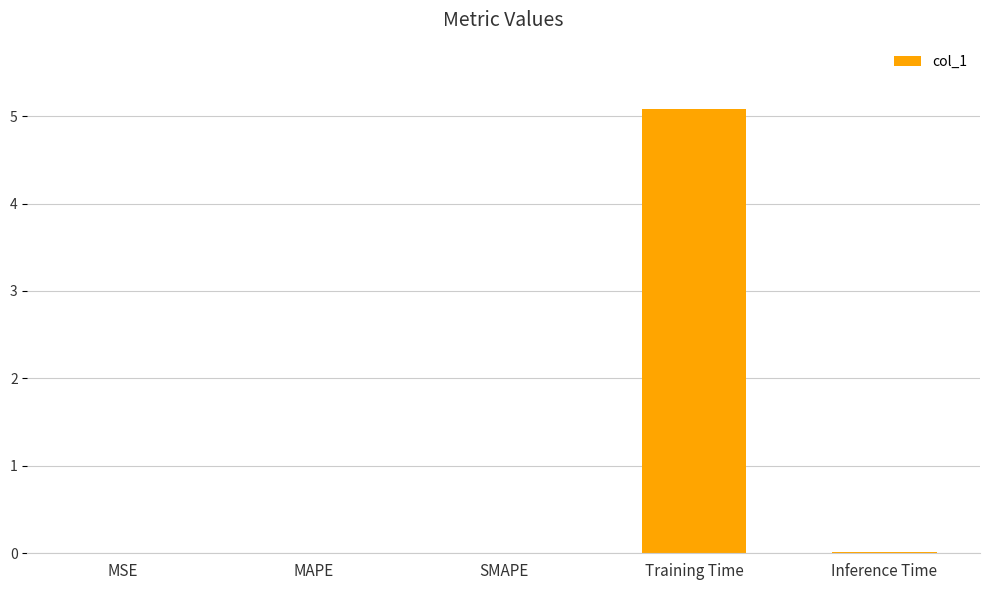

How many distinct data groups are displayed?

1